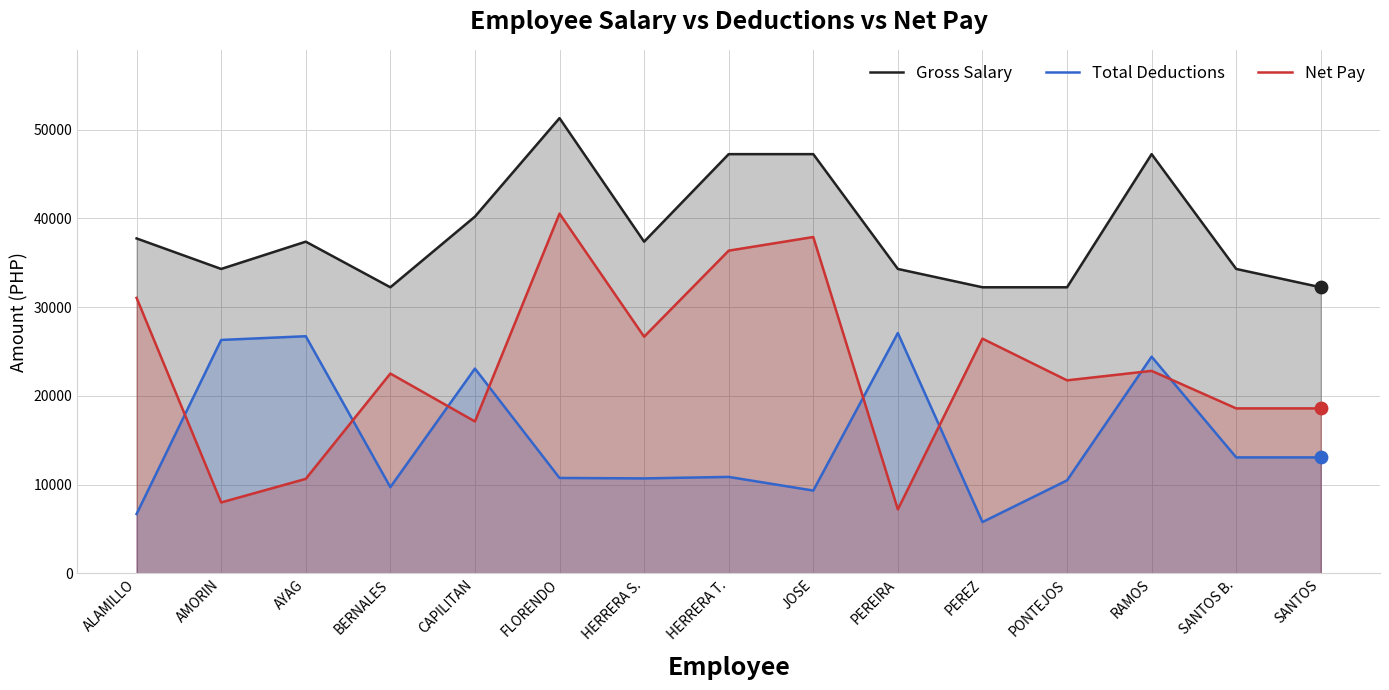

What are all the series names shown in the legend?

Gross Salary, Total Deductions, Net Pay